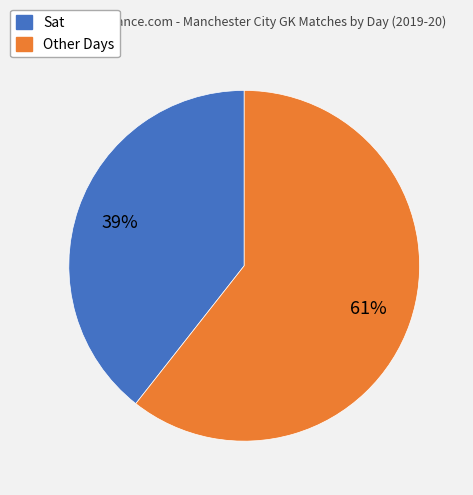

To the nearest percent, what is the average slice percentage?

50%